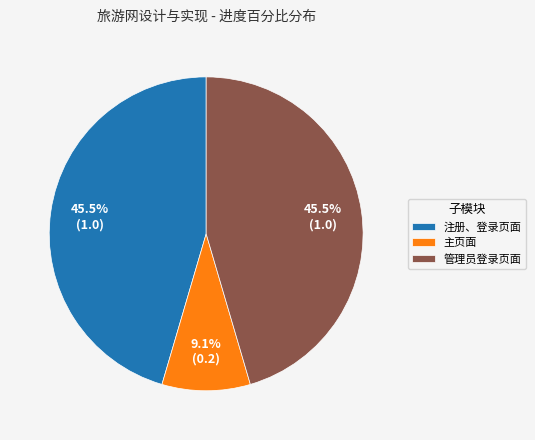

Which has a higher value, 注册、登录页面 or 主页面?

注册、登录页面